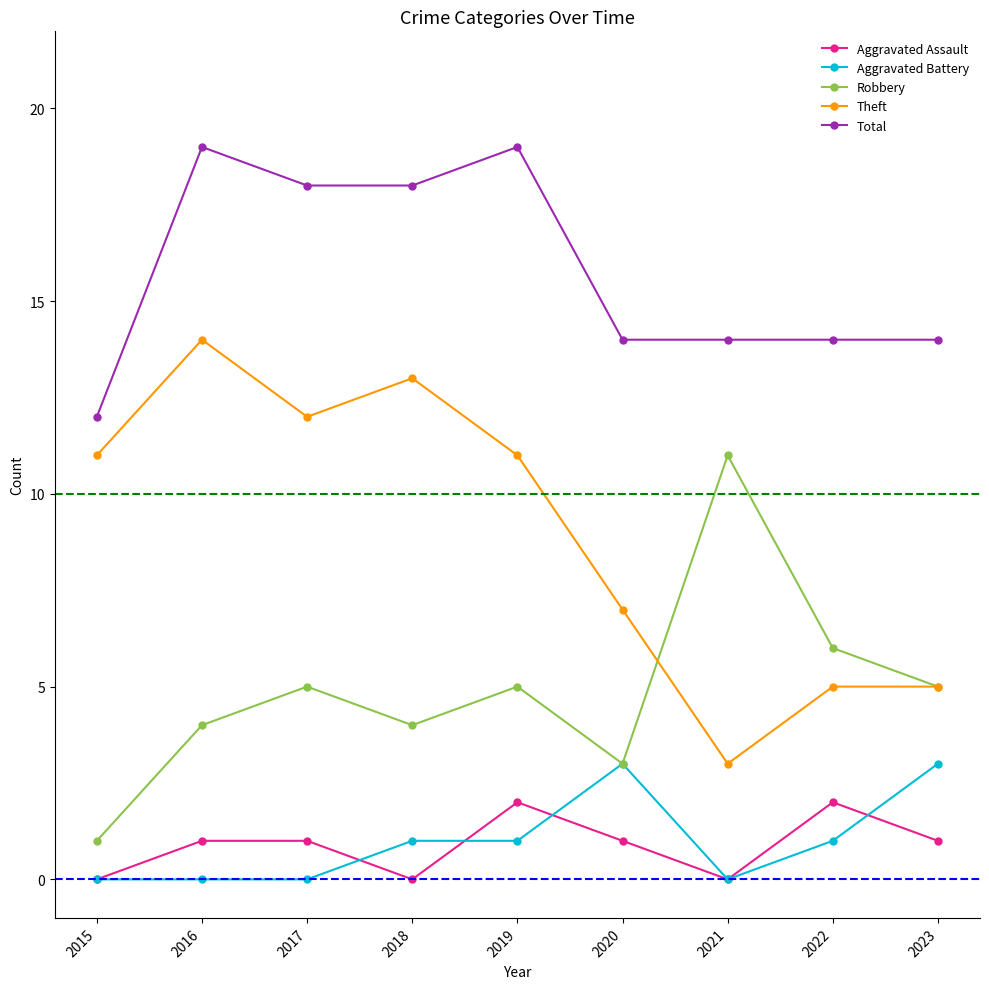

Count the number of data series in this chart.

5